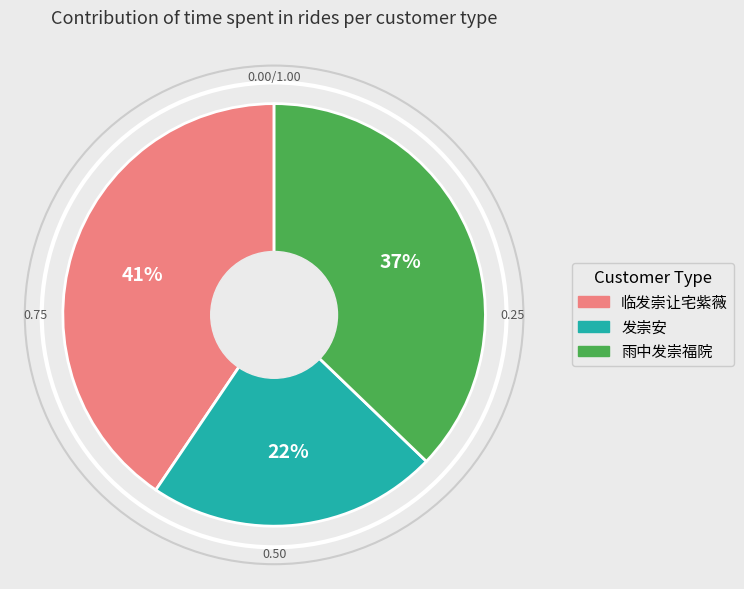

Does any single category account for the majority?

No